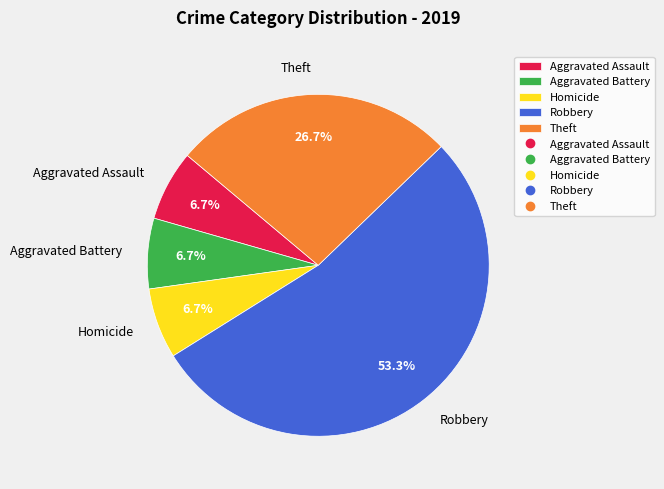

Is it true that Robbery is 36% of the pie?

False